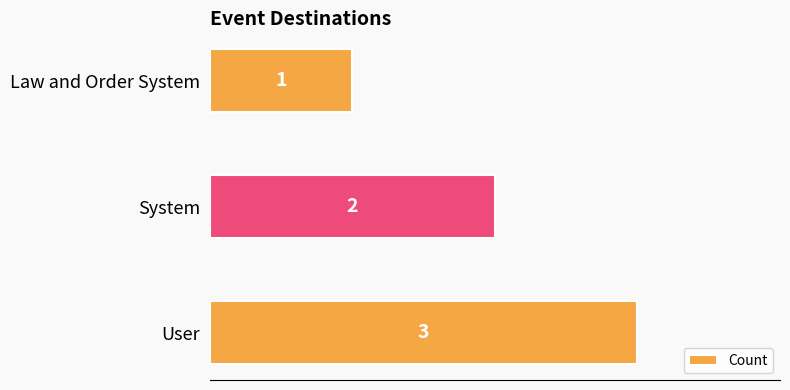

Count the number of data series in this chart.

1